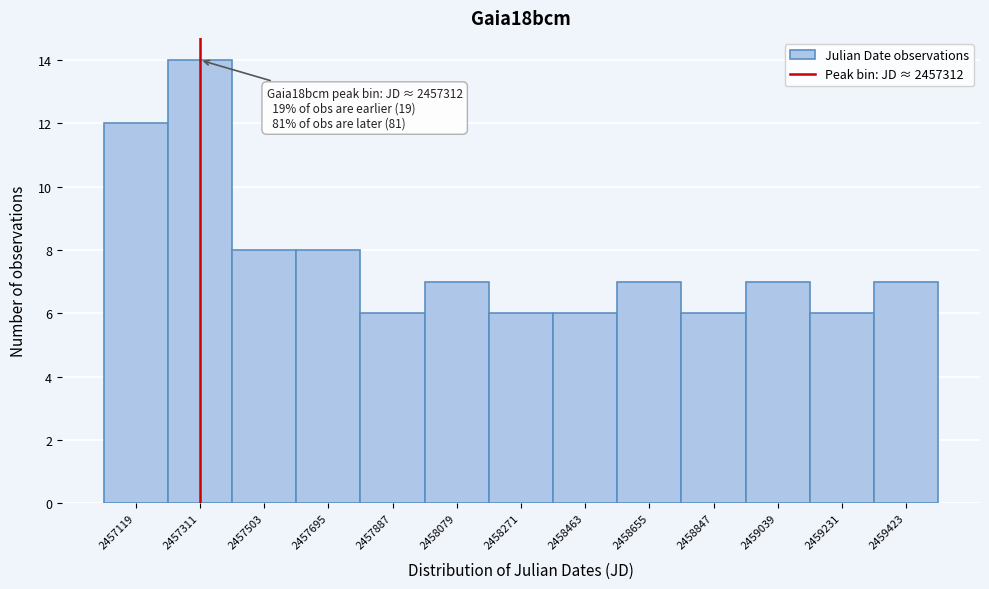

Which range on the x-axis has the tallest bar?

2457220 to 2457400